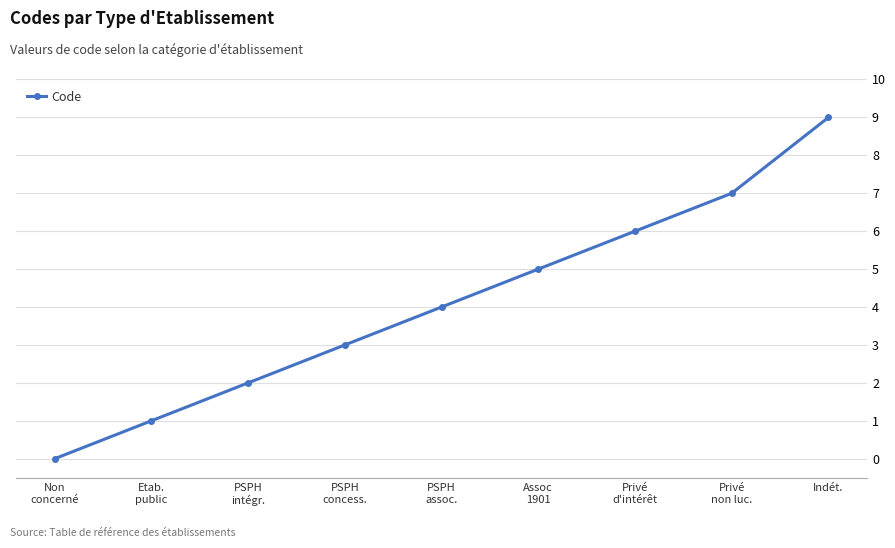

What is the difference between the second highest and second lowest values?

6